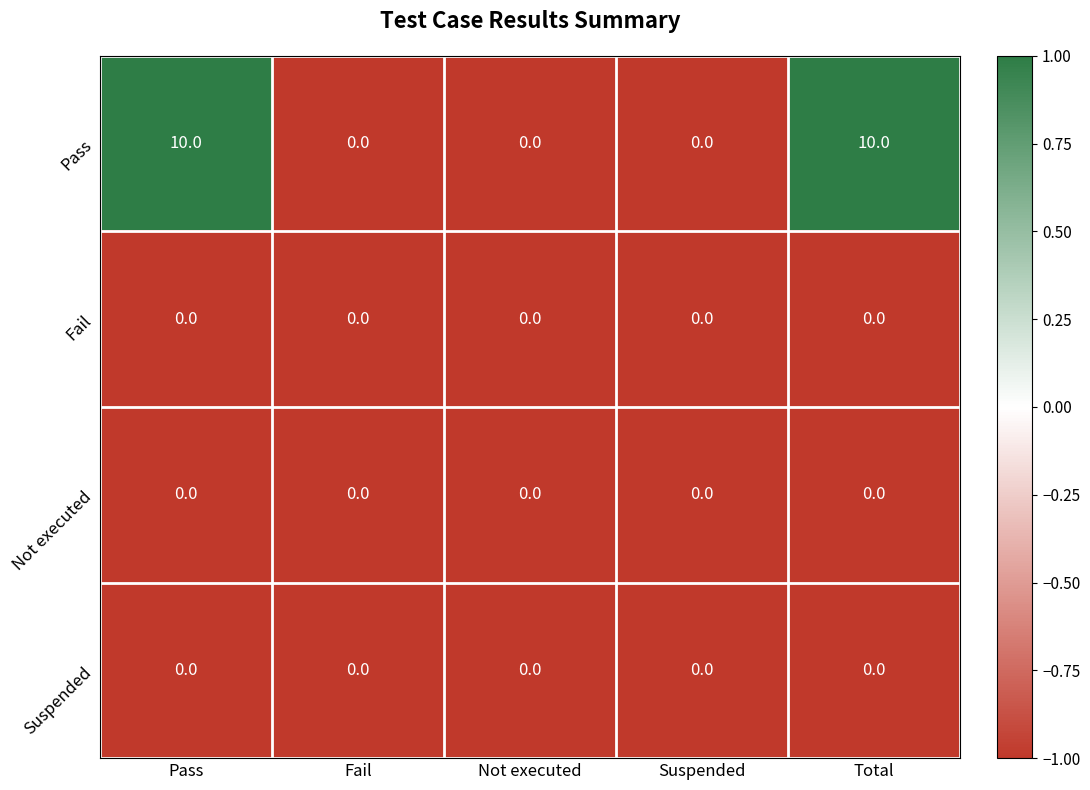

Reading left to right, transcribe all the data shown in this chart.

Pass: 10	0	0	0	10
Fail: 0	0	0	0	0
Not executed: 0	0	0	0	0
Suspended: 0	0	0	0	0